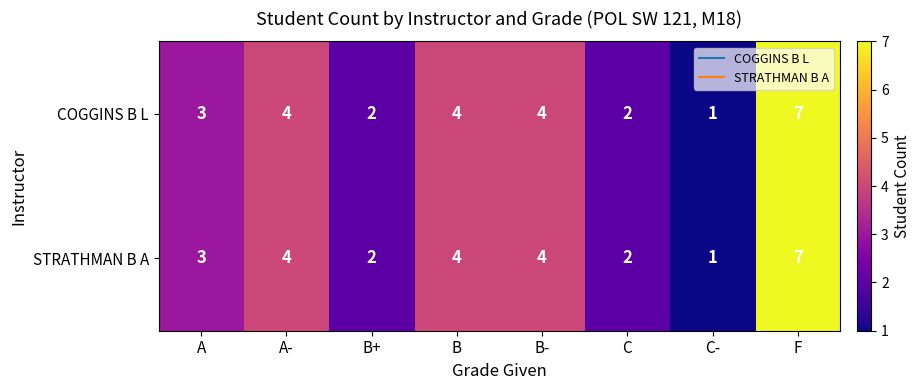

What is the difference between the second highest and minimum values in the COGGINS B L series?

3